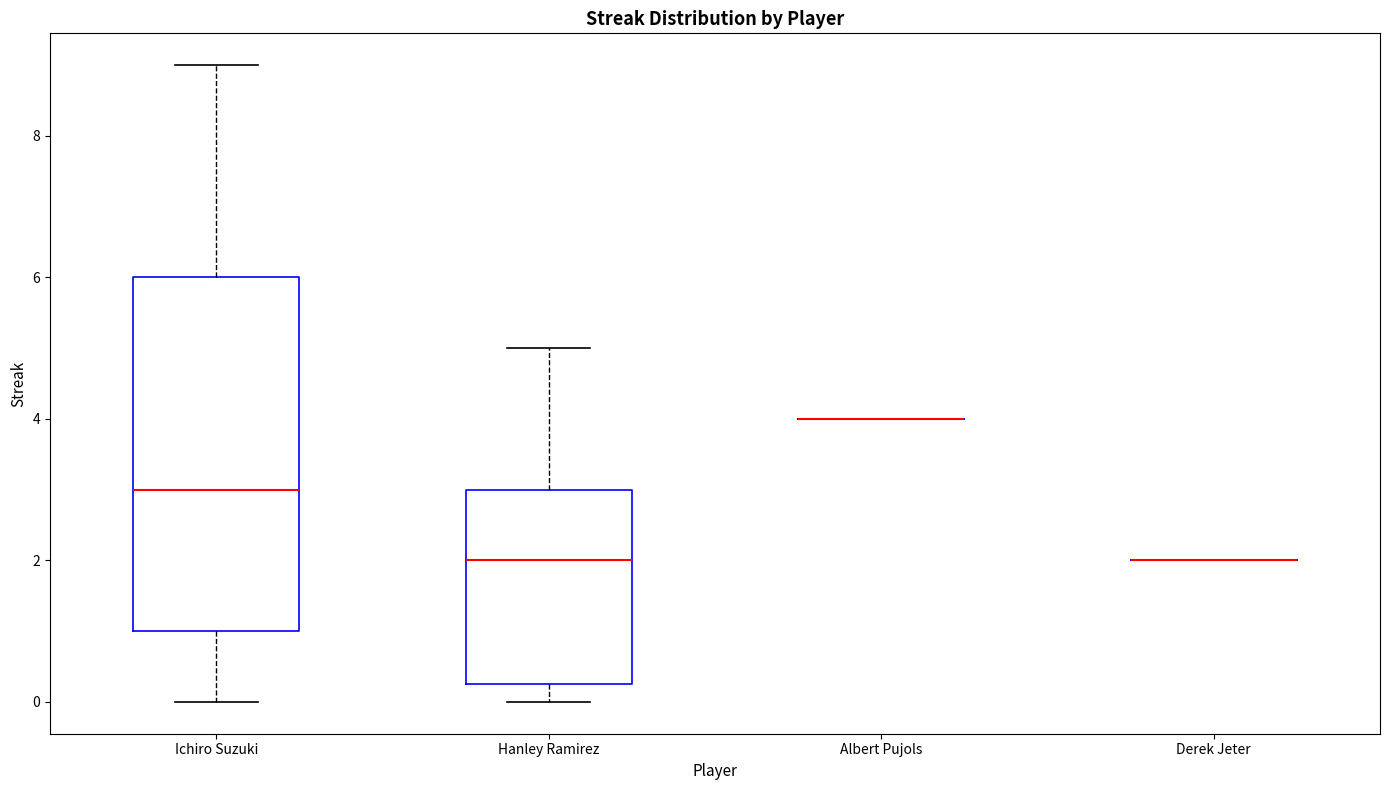

Where does the lower whisker of the box for Hanley Ramirez end on the y-axis? The values are not printed on the chart, so give them approximately, as read against the axis.

0.0